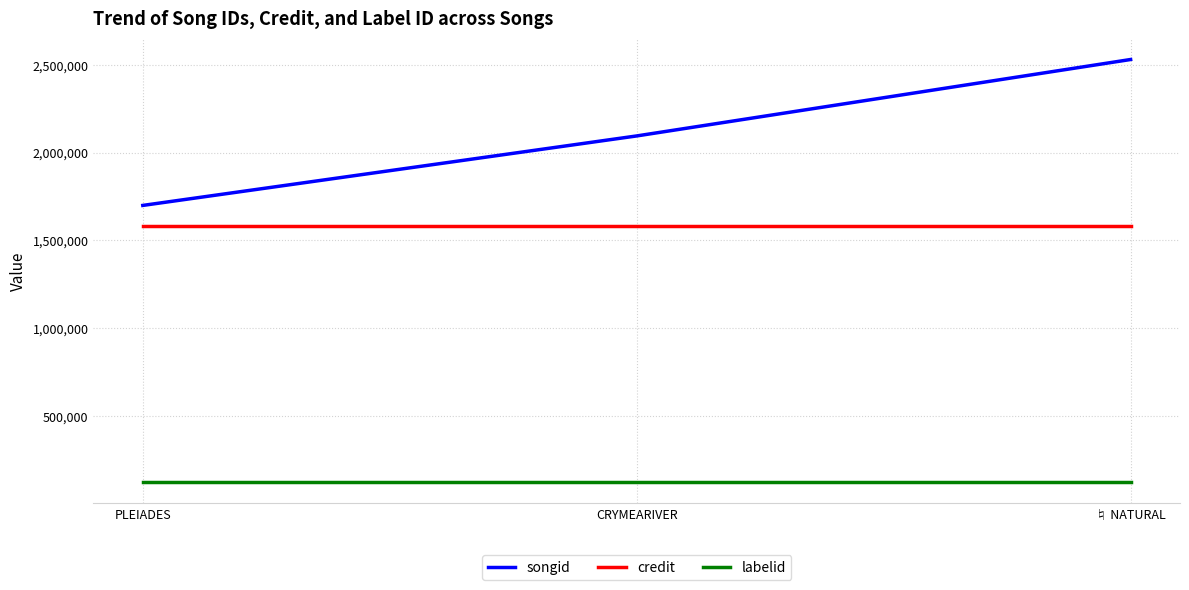

What is the total value across all series at ♮ NATURAL?

4231487